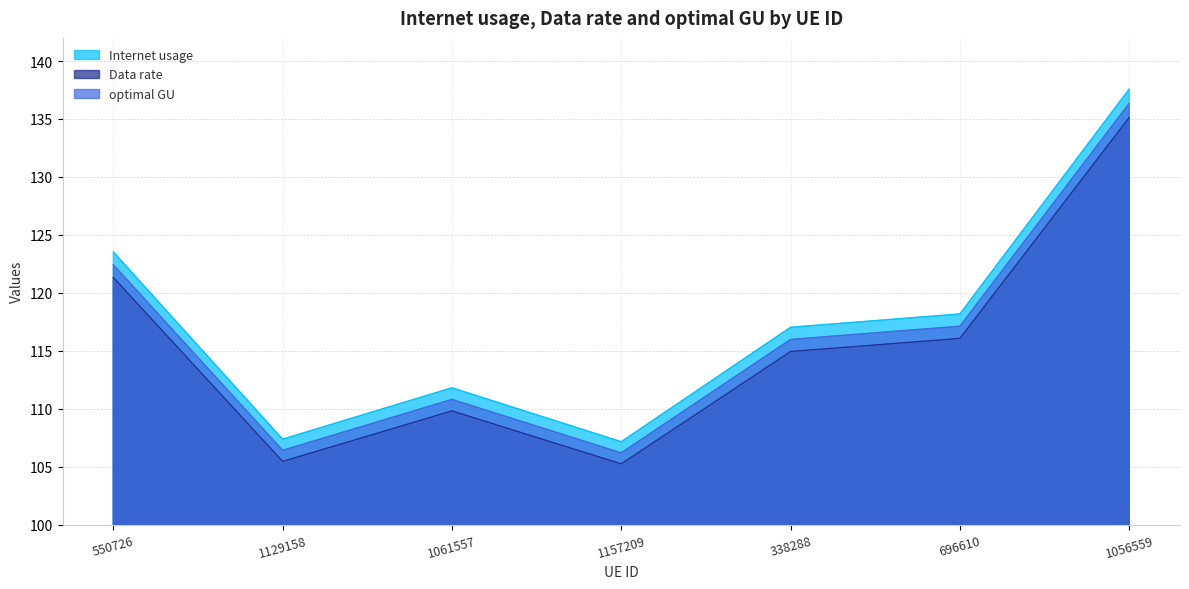

What position from the left is 338288?

5